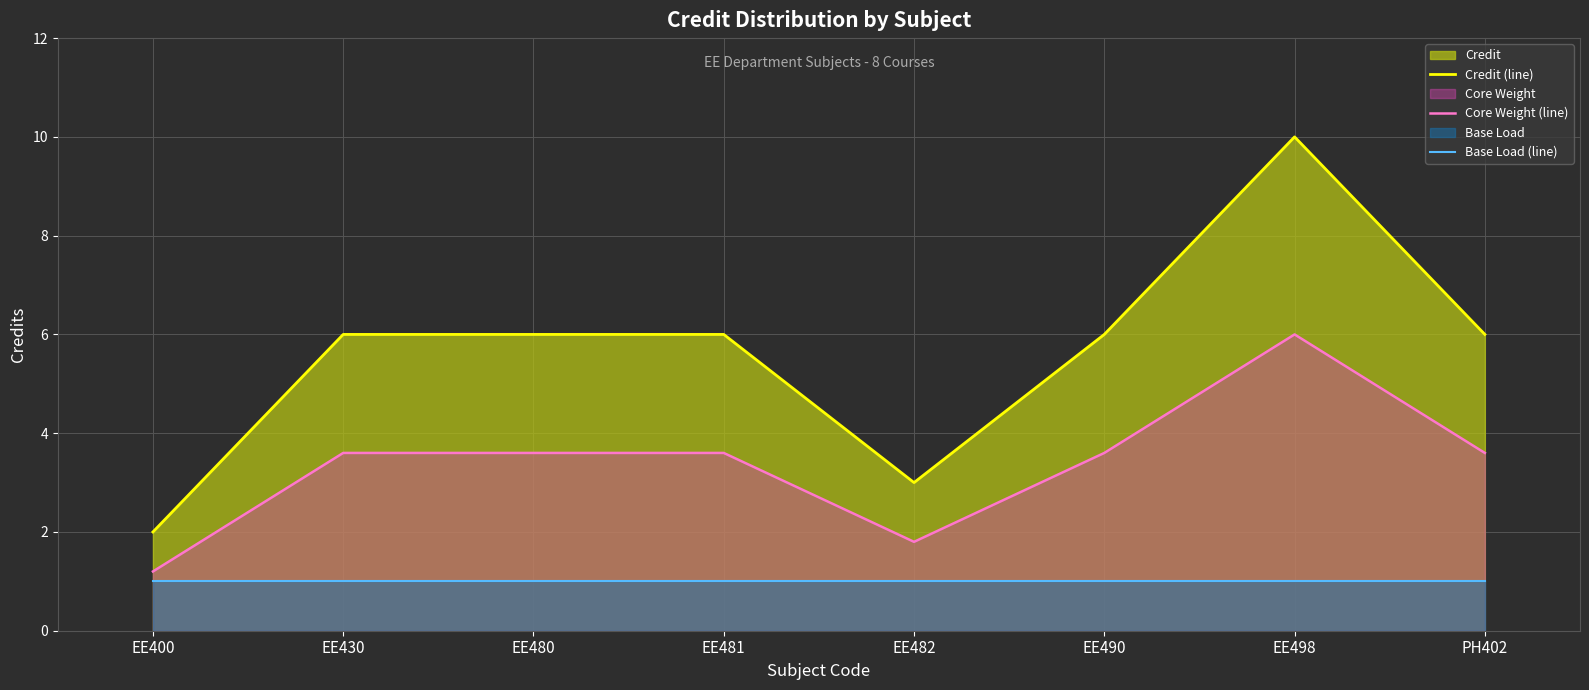

Rank the series by their maximum value, from lowest to highest.

Base Load (line), Core Weight (line), Credit (line)